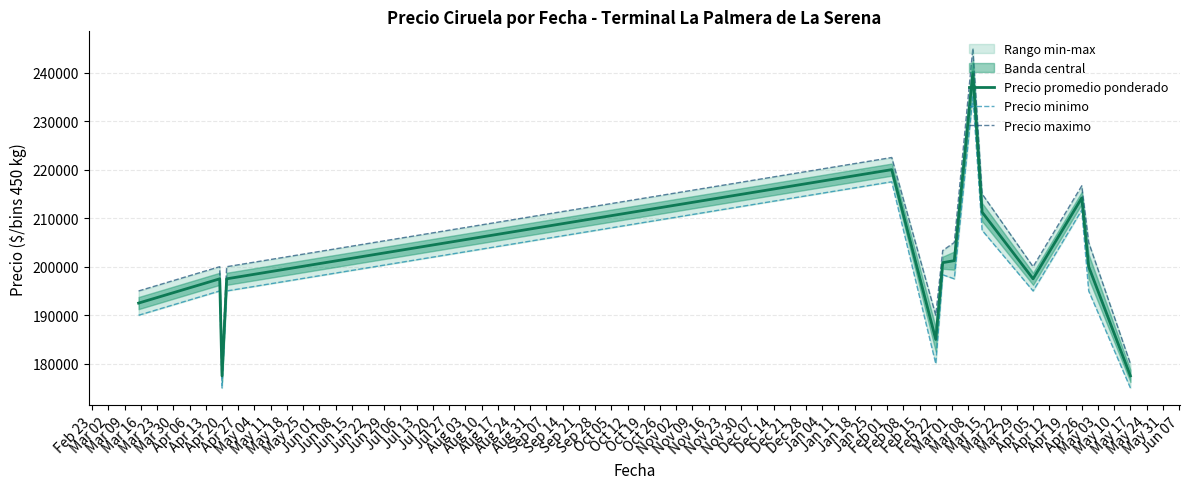

At how many categories does at least one series exceed 232021?

1